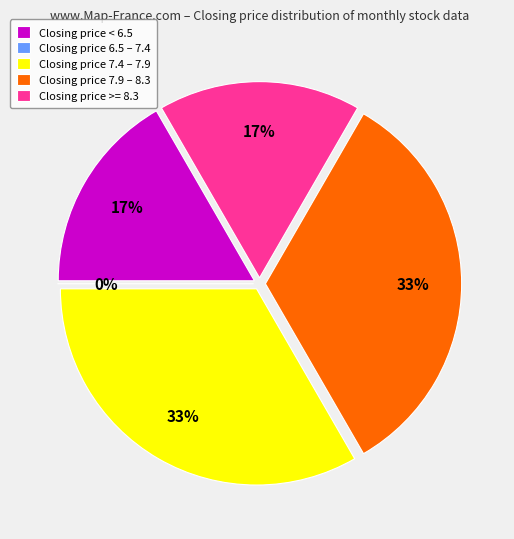

The 2024-07 slice represents 20% of the pie. True or false?

False